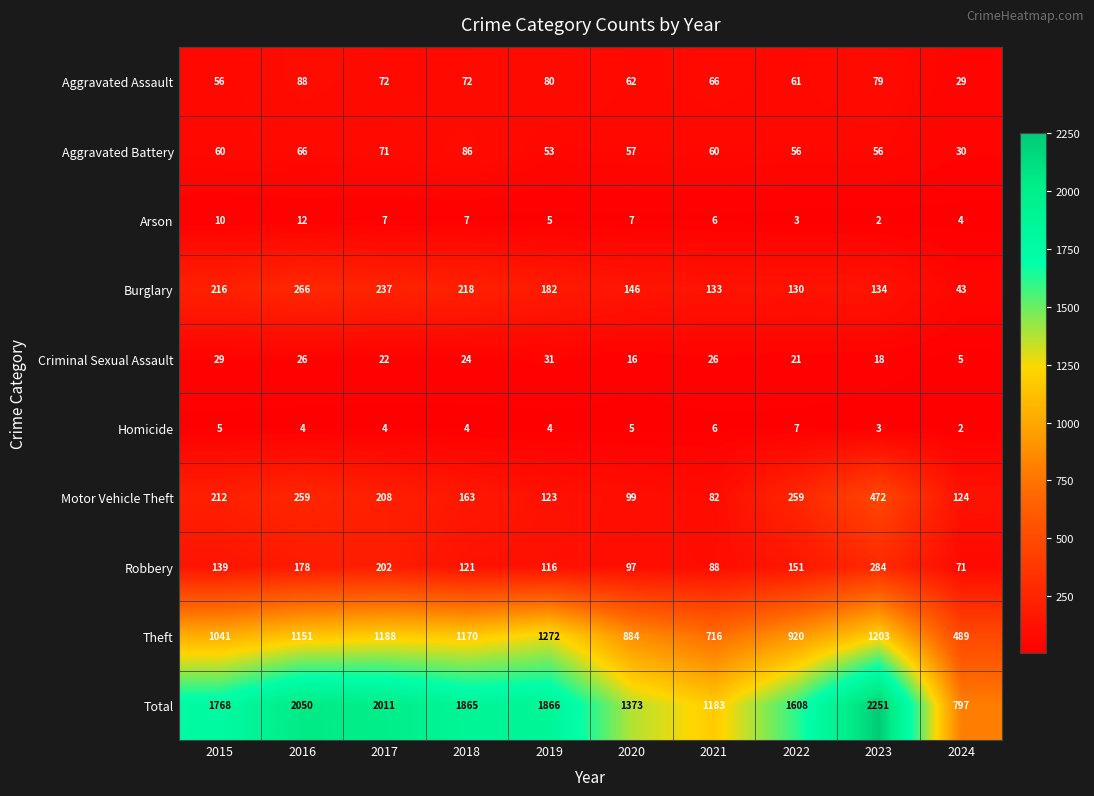

The value of Homicide at 2015 is 9. True or false?

False